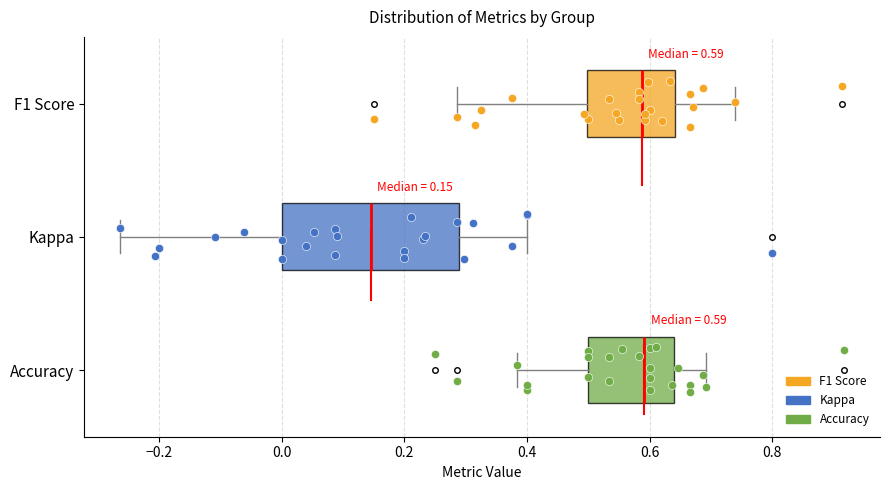

Comparing the boxes themselves (not the whiskers), which one is the widest?

Kappa